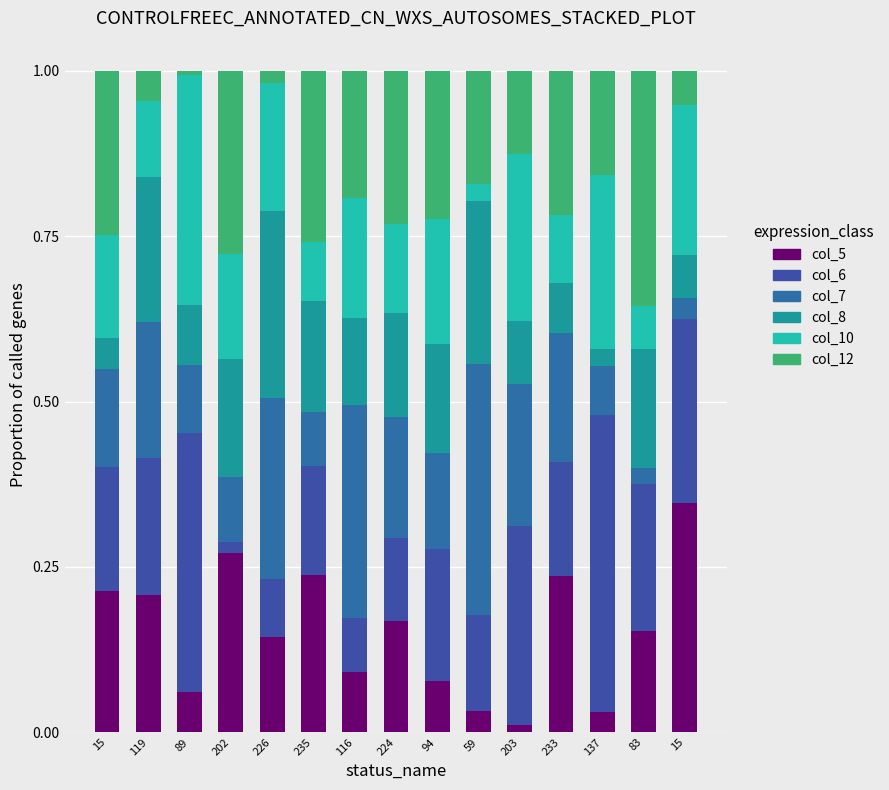

Which series changed the most between 94 and 15?

col_5